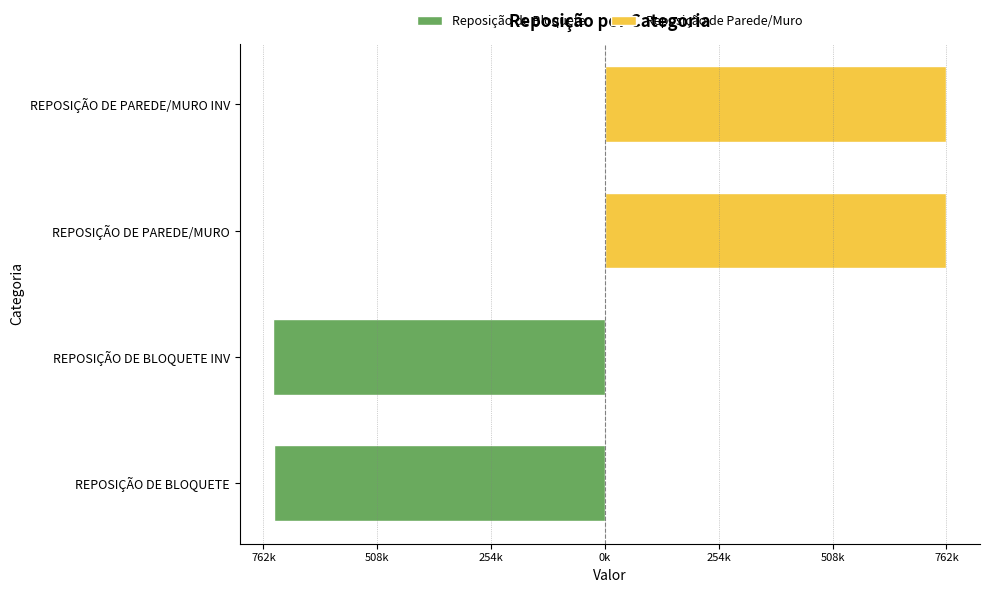

How many Reposição de Bloquete values are between -740000 and -738000?

2